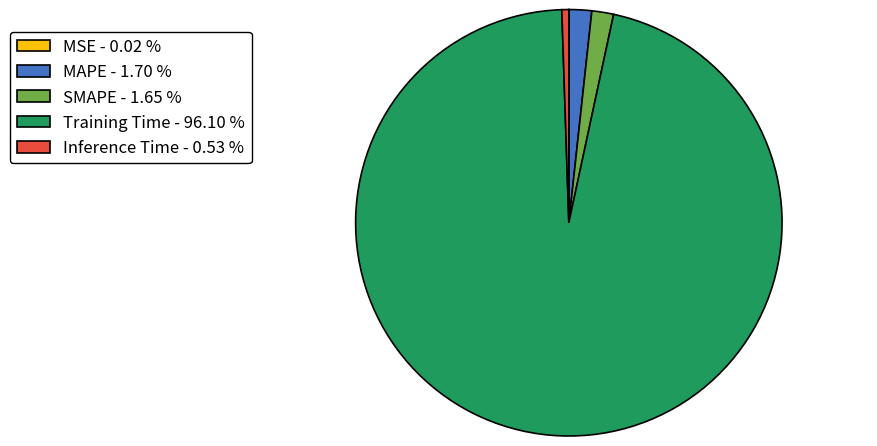

What is the majority slice?

Training Time